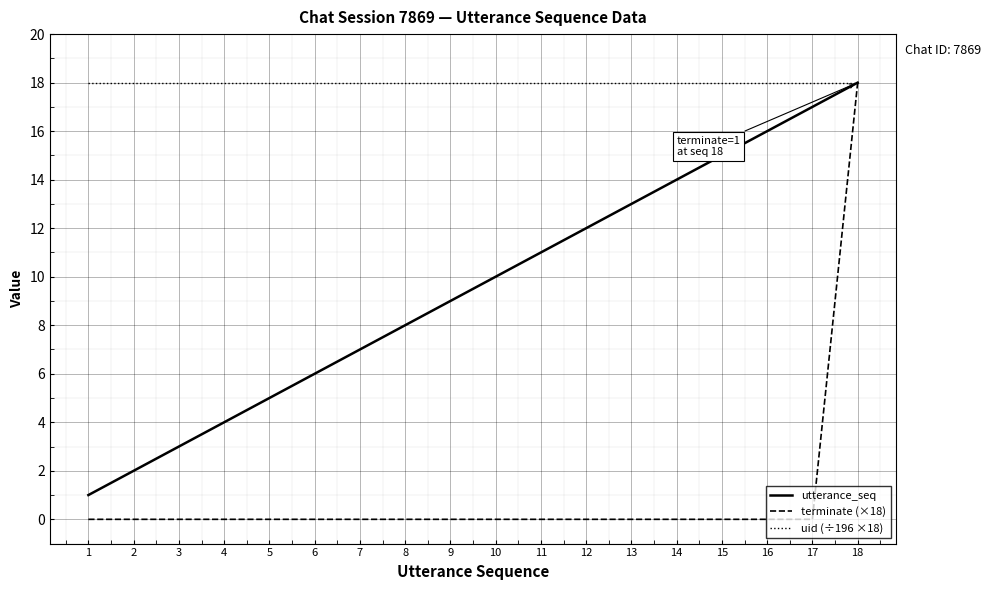

What is the total value across all series at 13?

31